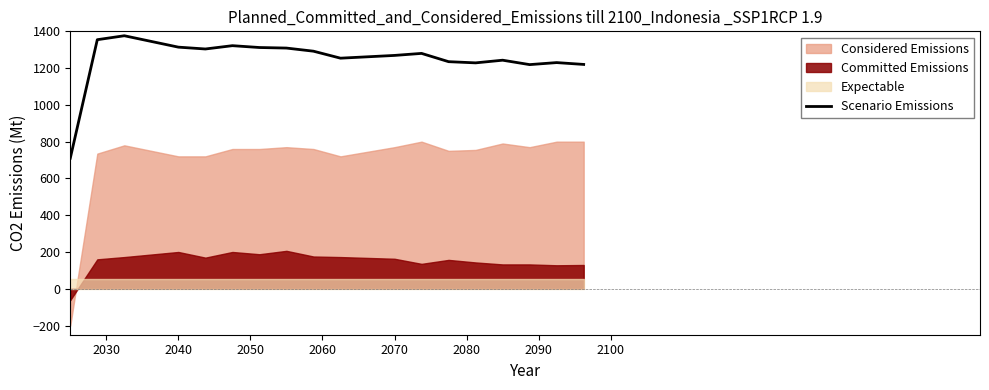

What is the highest value of the Scenario Emissions series?

1376.0